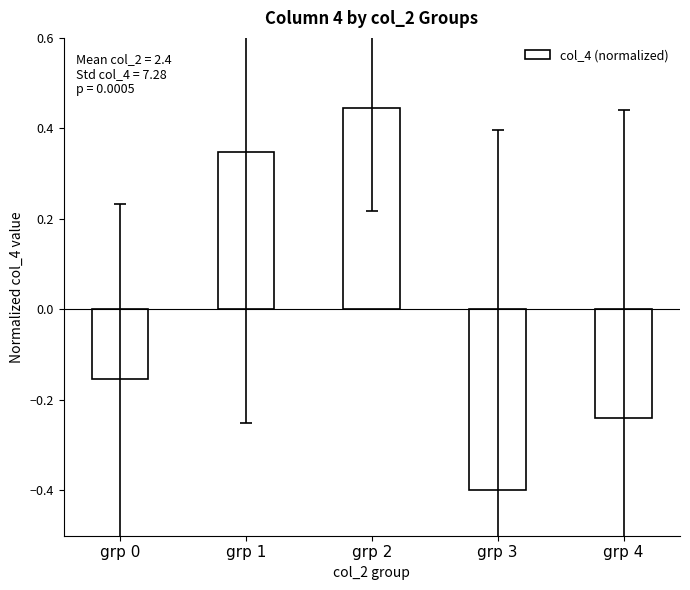

Count the number of values greater than 0.

2